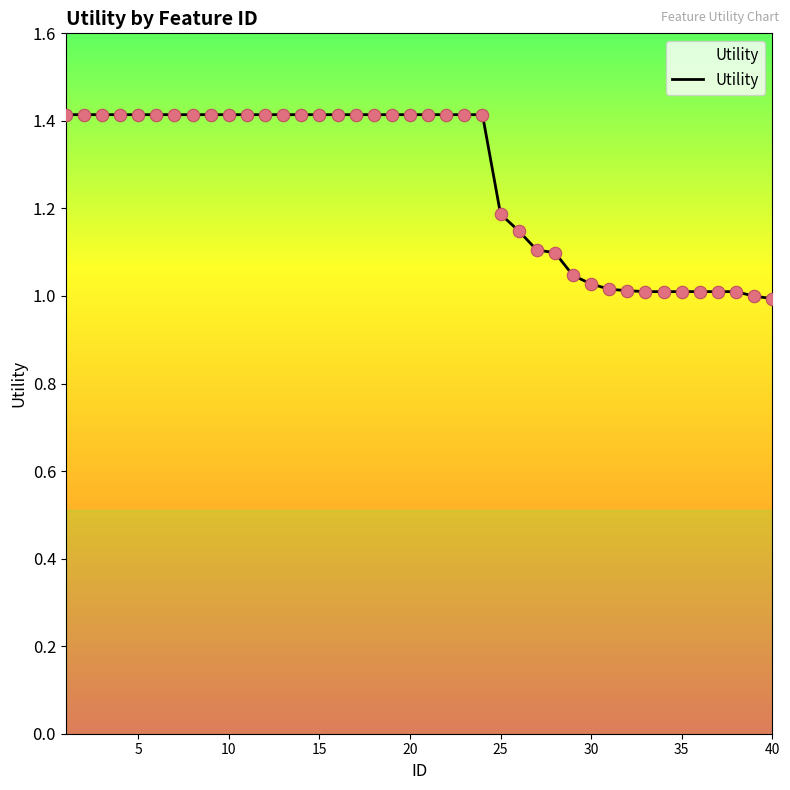

What is the difference between the maximum and minimum values?

0.4